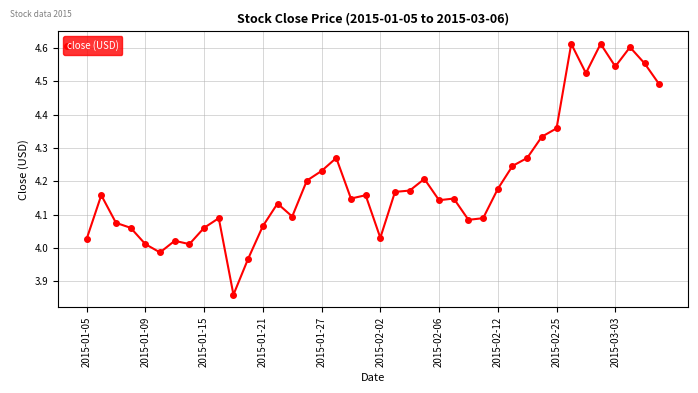

What is the difference between the second highest and second lowest values?

0.6